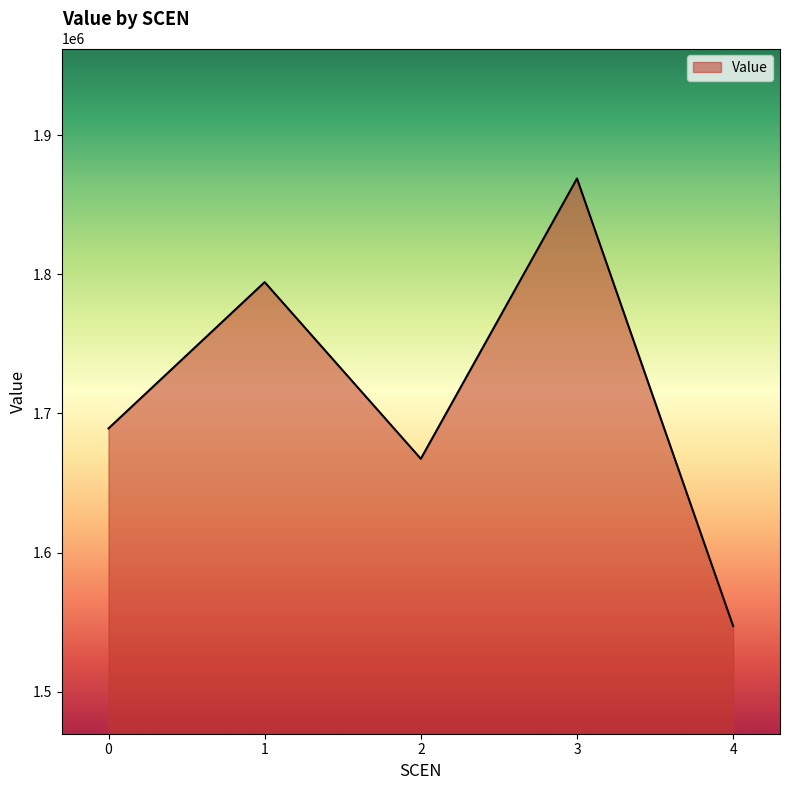

List the labels in order of value, largest first.

3, 1, 0, 2, 4